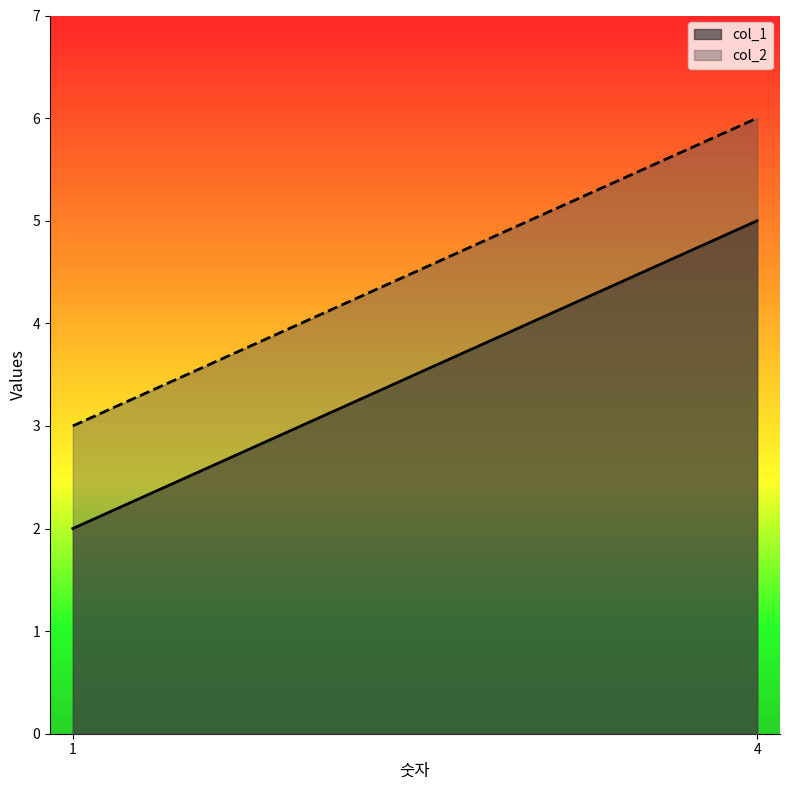

What is the value of the col_2 point at the 2nd from the left?

6